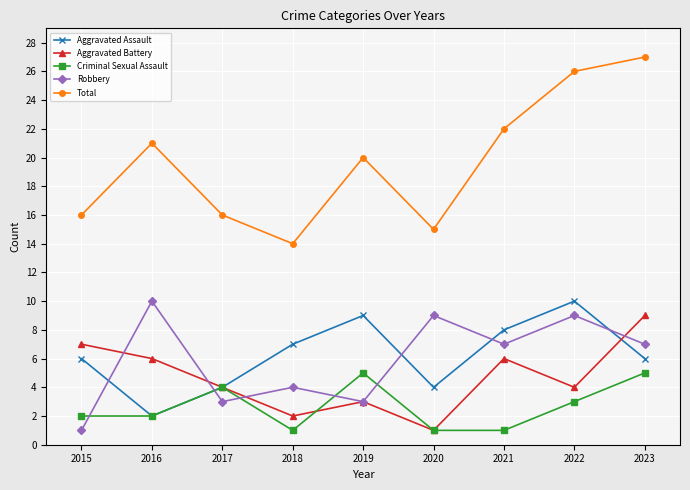

How many categories are shown in the chart?

9